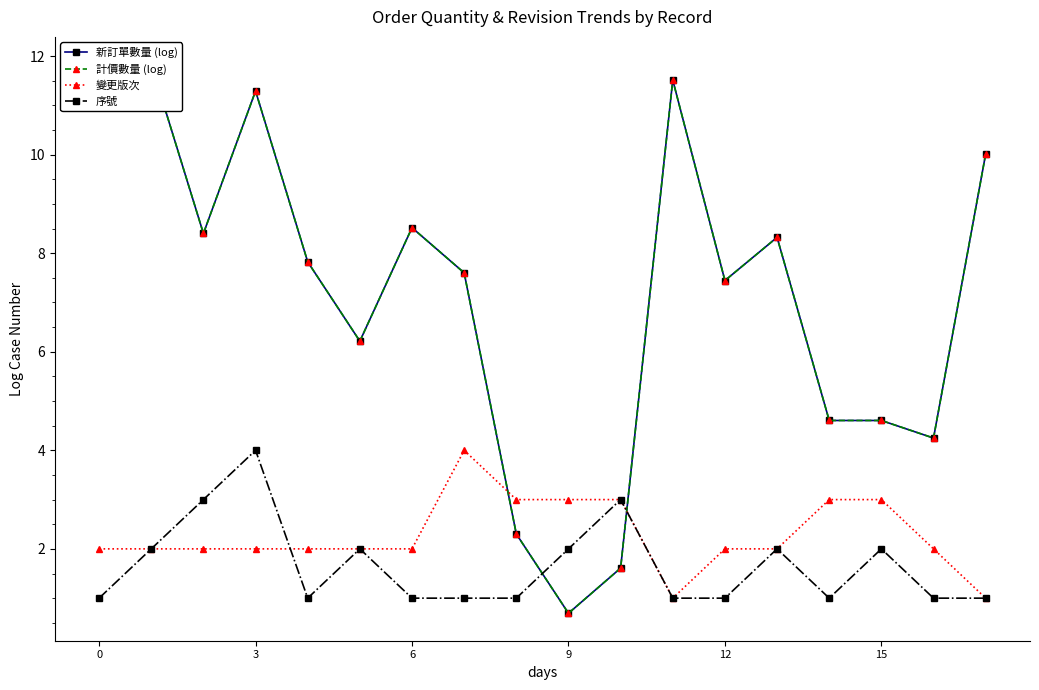

At which label does 變更版次 first exceed 2?

7